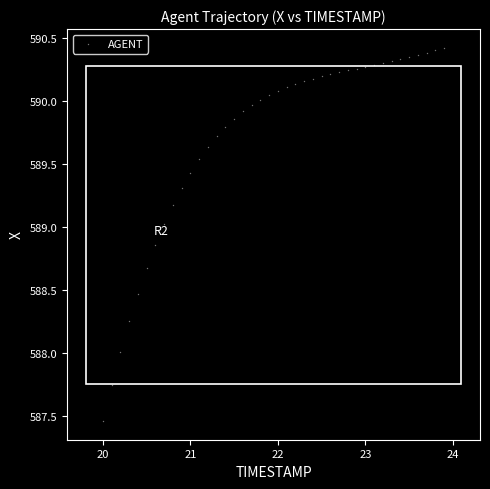

What is the range of X values (max minus min)?

3.9